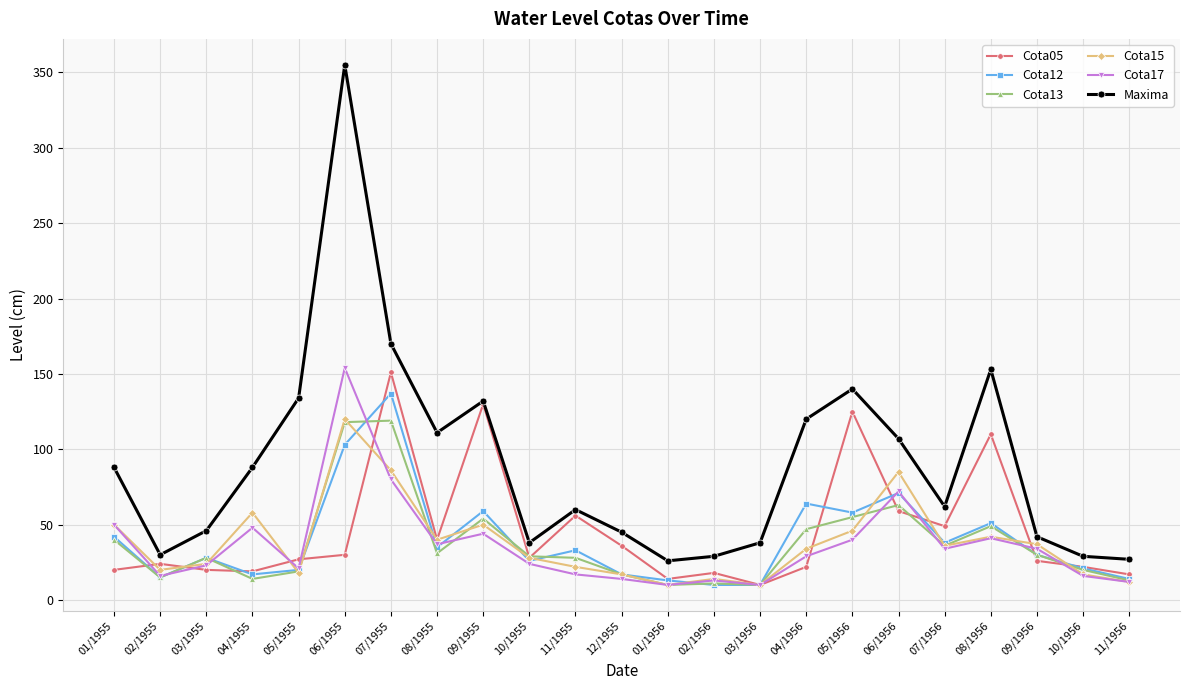

Count the number of categories in the chart.

23